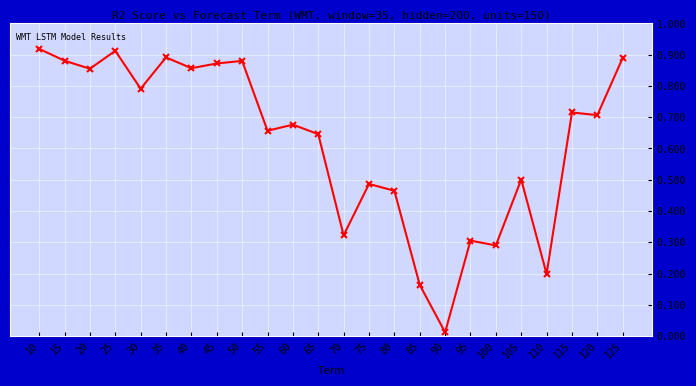

What is the sum of the values at 15 and 85?

1.0